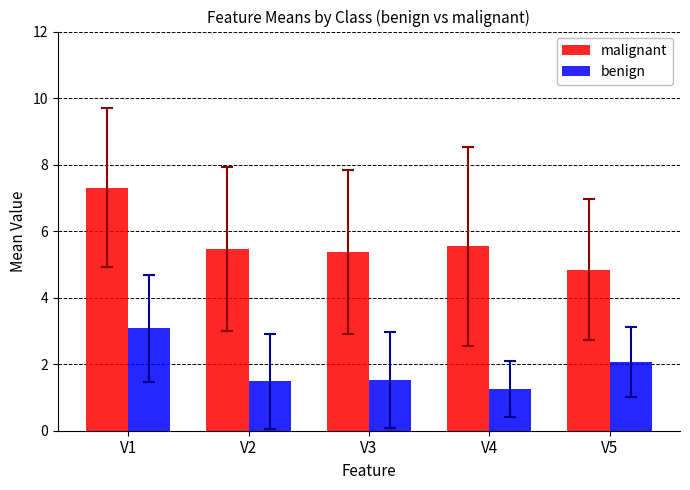

The value of benign at V2 is 0.8. True or false?

False